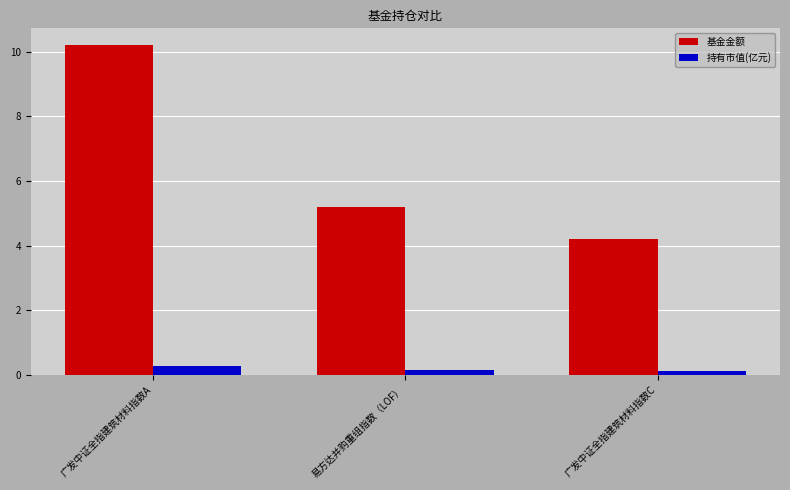

What is the difference between the 基金金额 values at 广发中证全指建筑材料指数A and 广发中证全指建筑材料指数C?

6.0